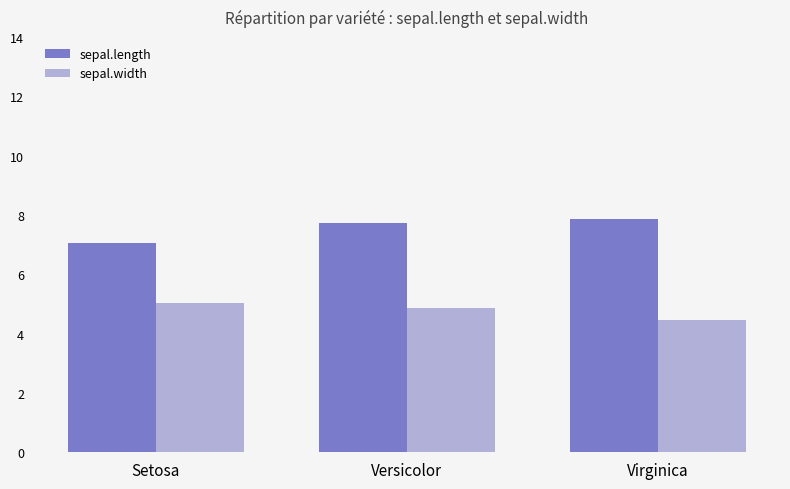

What are all the series names shown in the legend?

sepal.length, sepal.width